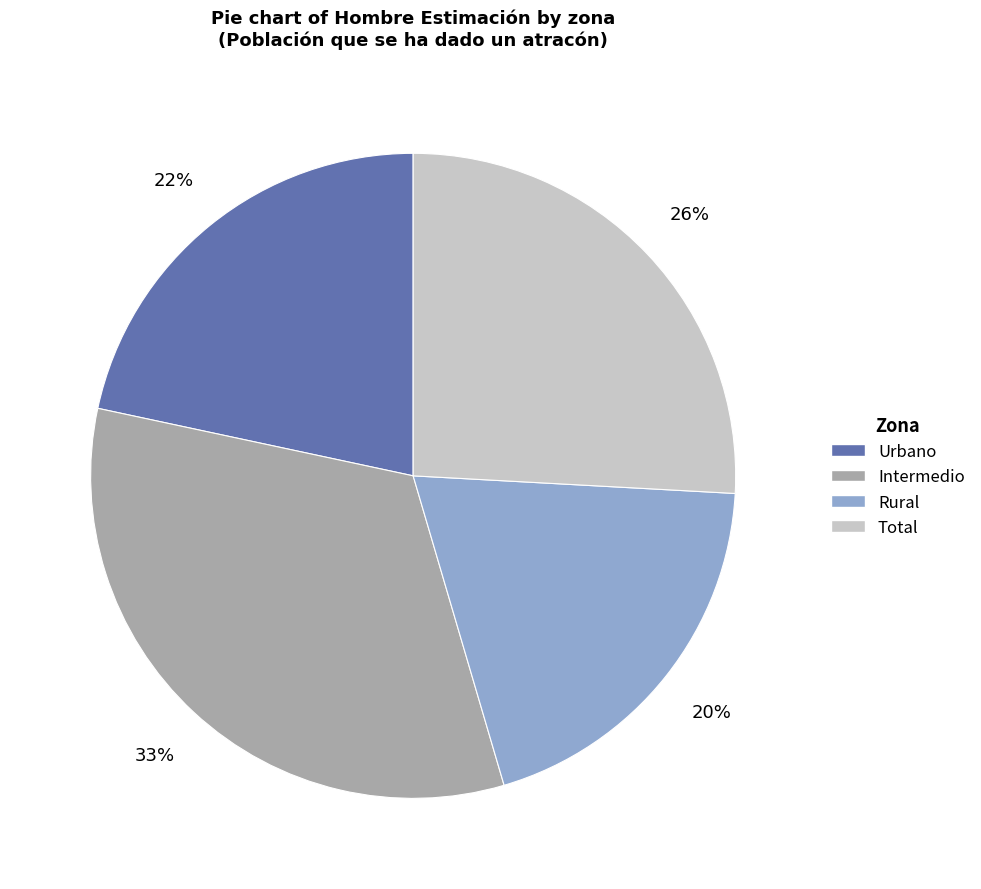

To the nearest percent, what percentage of the pie is Intermedio?

33%